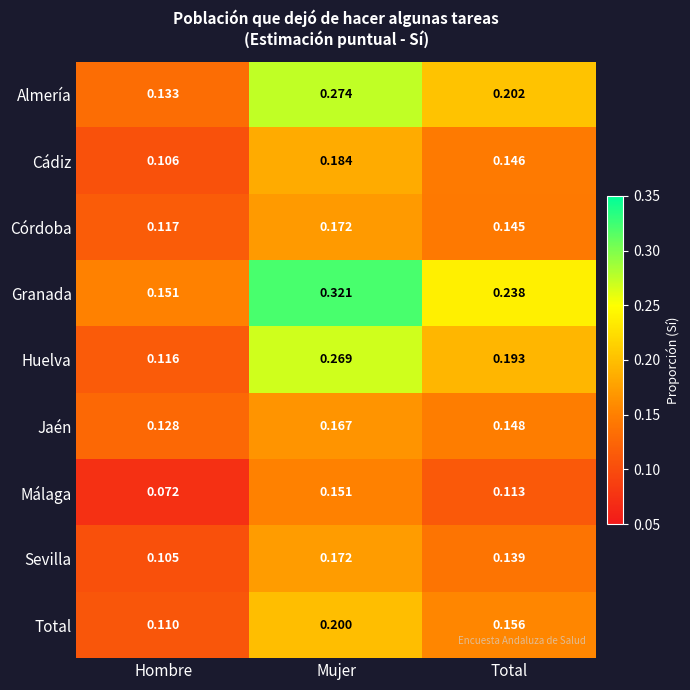

At which category is the sum across all series the highest?

Mujer